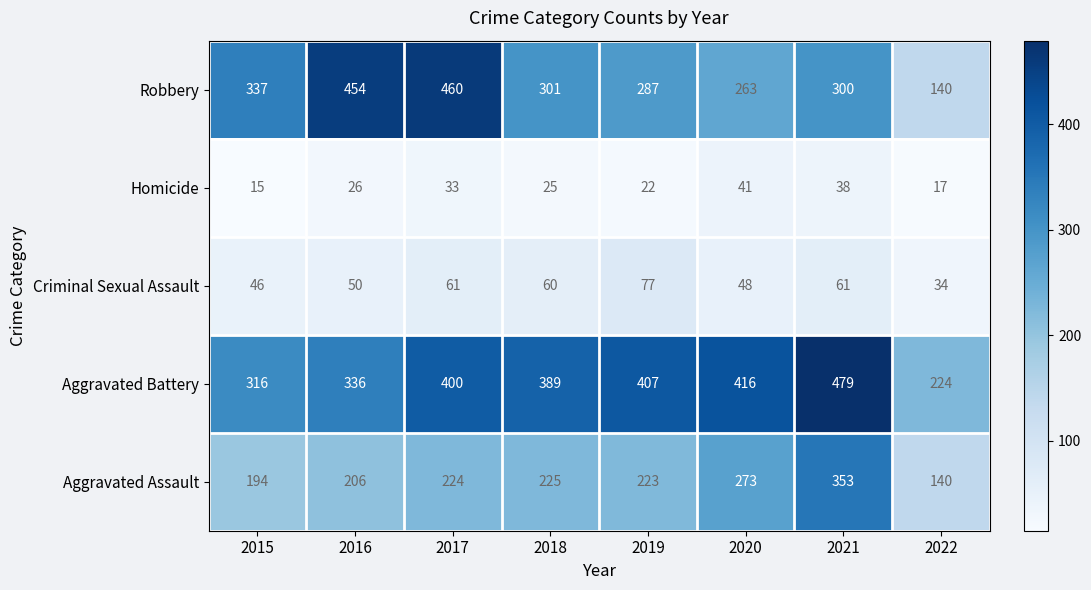

True or false: Aggravated Assault has a value of 146 at 2018.

False